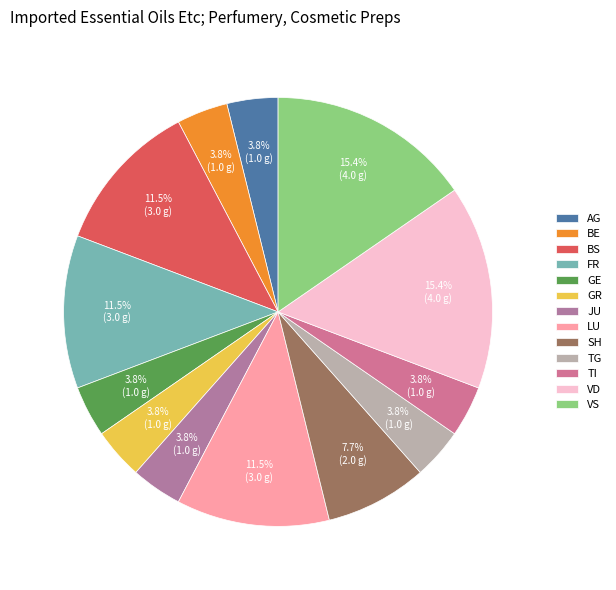

How many slices are in this pie chart?

13